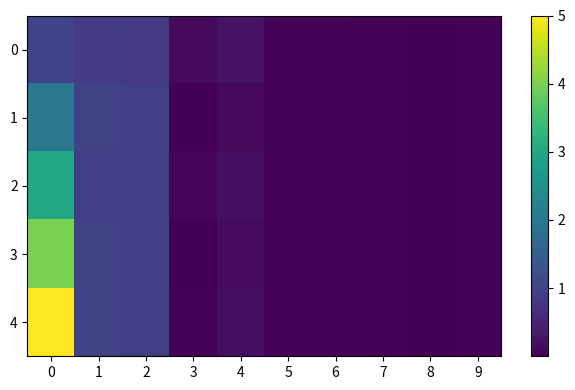

List the series in order of their overall mean, lowest first.

row_0, row_1, row_2, row_3, row_4